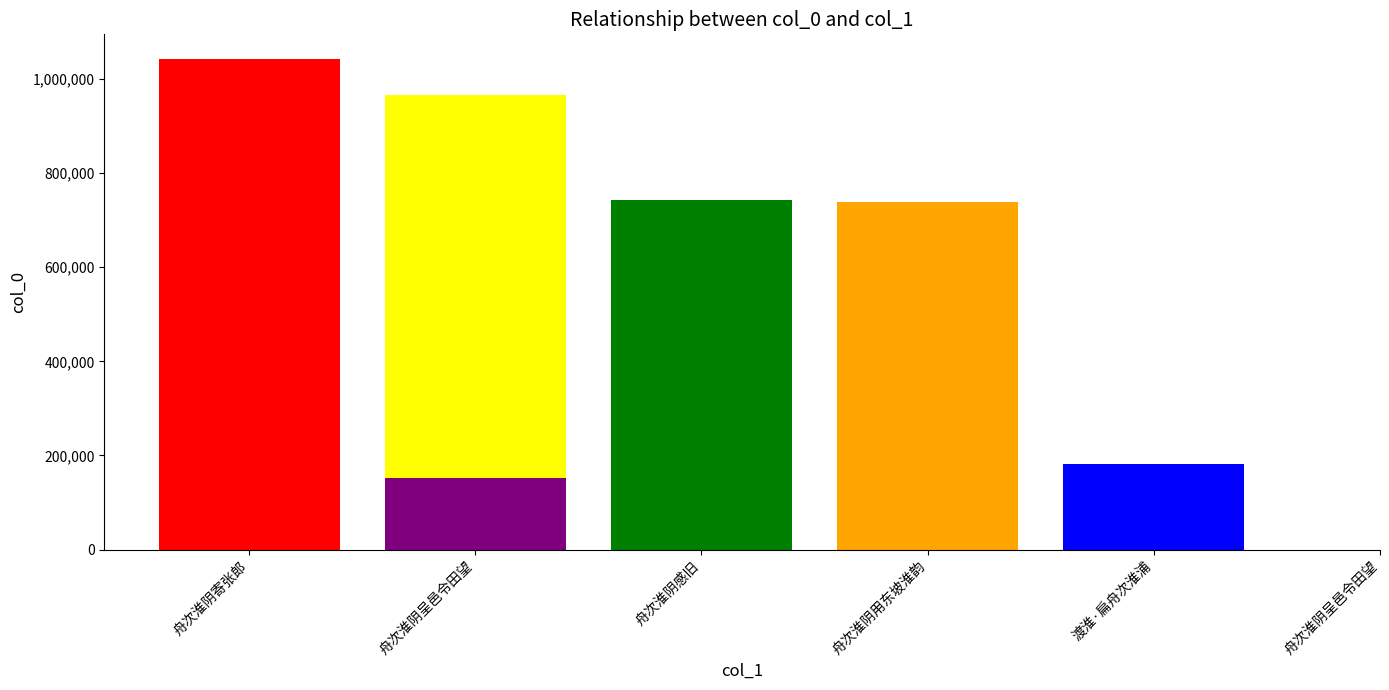

List the labels in order of value, largest first.

舟次淮阴寄张郎, 舟次淮阴呈邑令田望, 舟次淮阴感旧, 舟次淮阴用东坡淮韵, 渡淮·扁舟次淮浦, 舟次淮阴呈邑令田望